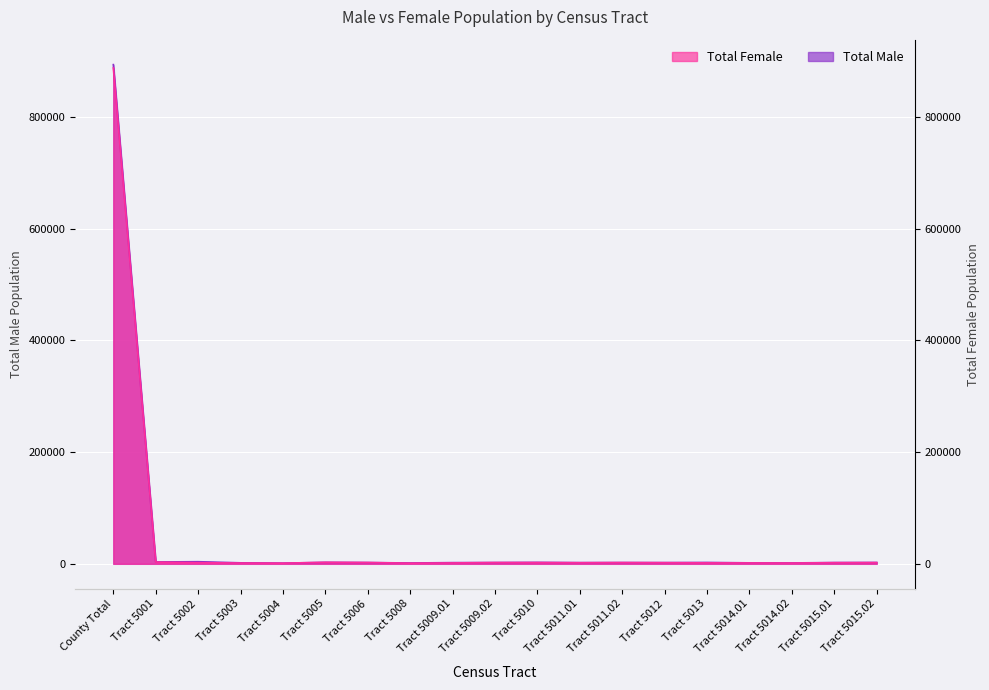

After their last crossing, which series has the higher values: Total Female or Total Male?

Total Male